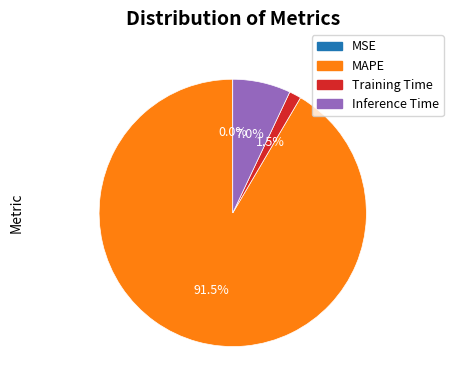

Does any single category account for the majority?

Yes